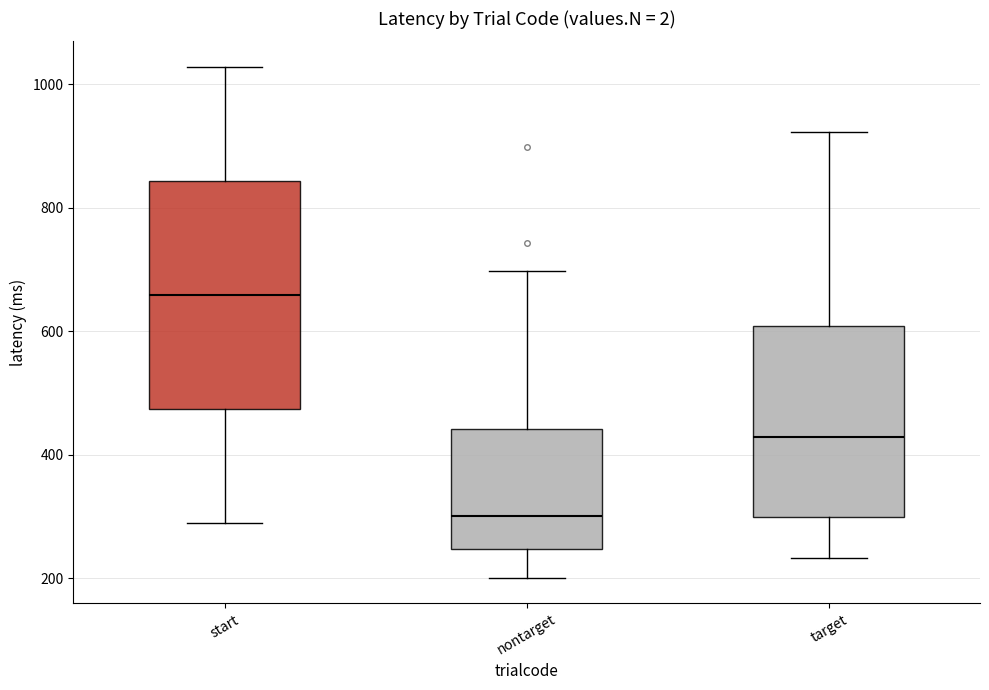

Which box has the highest median line?

start